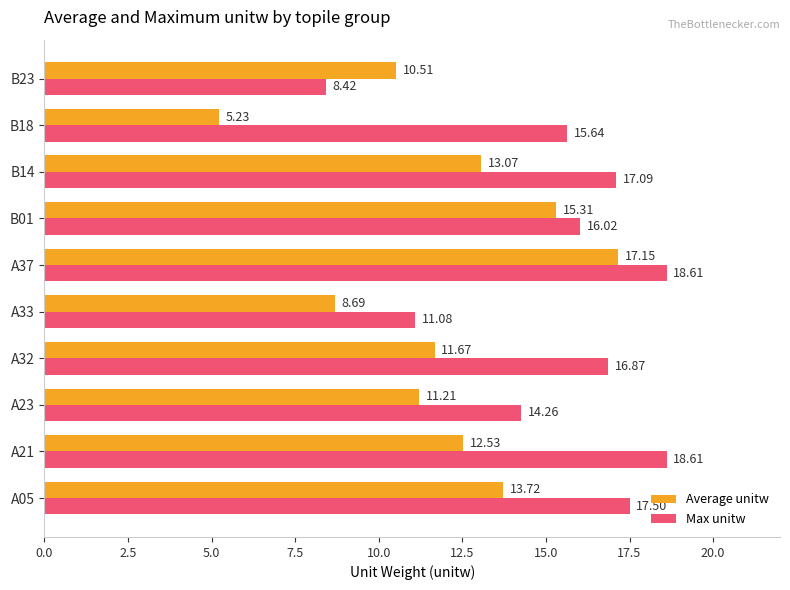

Which category has the highest value in the Average unitw series?

A37